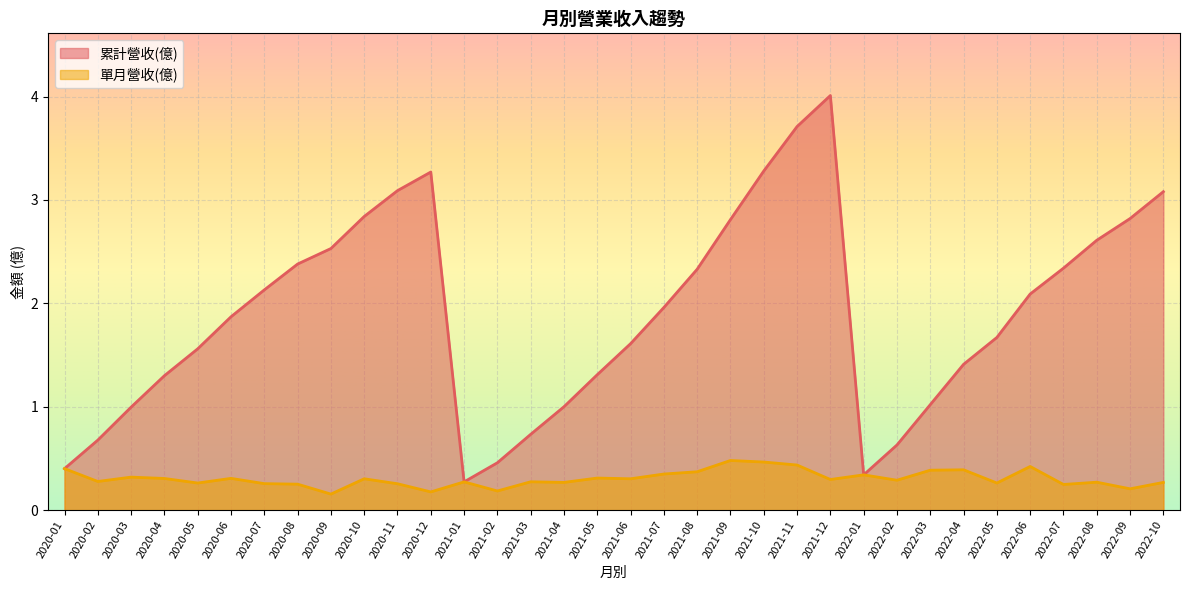

How many distinct data groups are displayed?

2